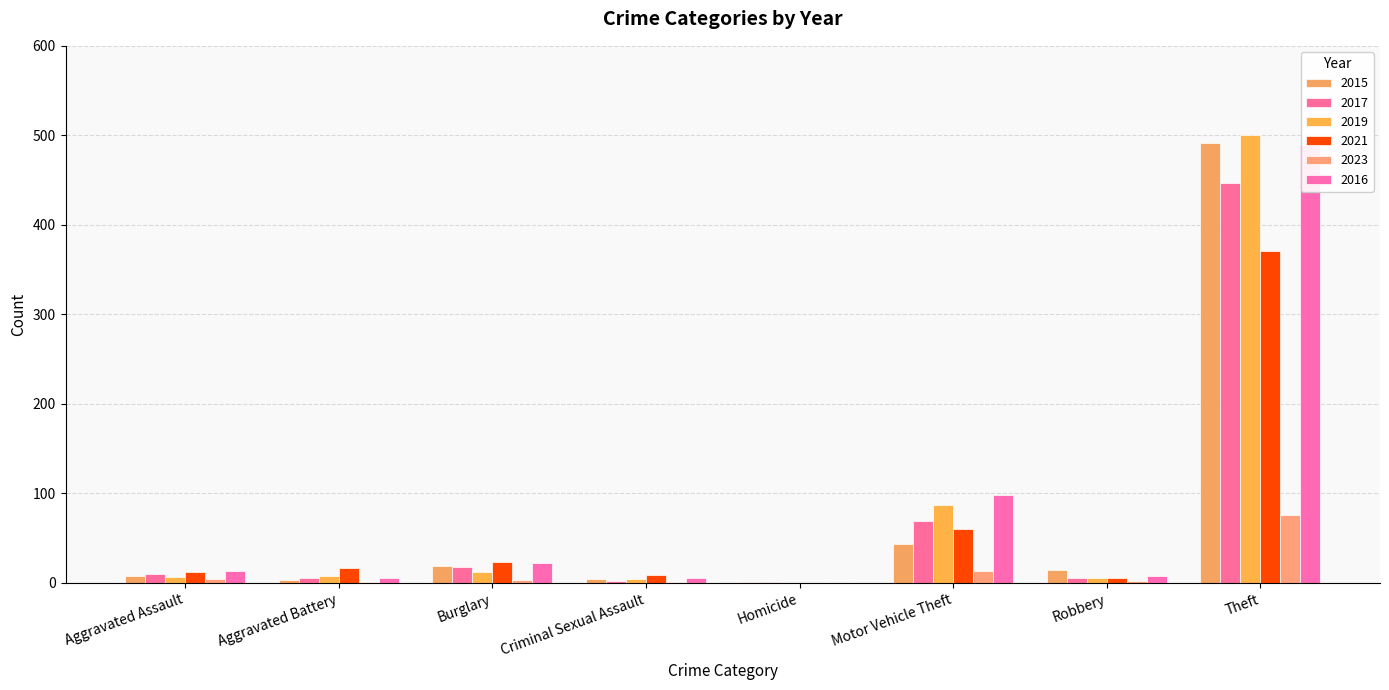

Is it true that 2015 equals 1 at Homicide?

False